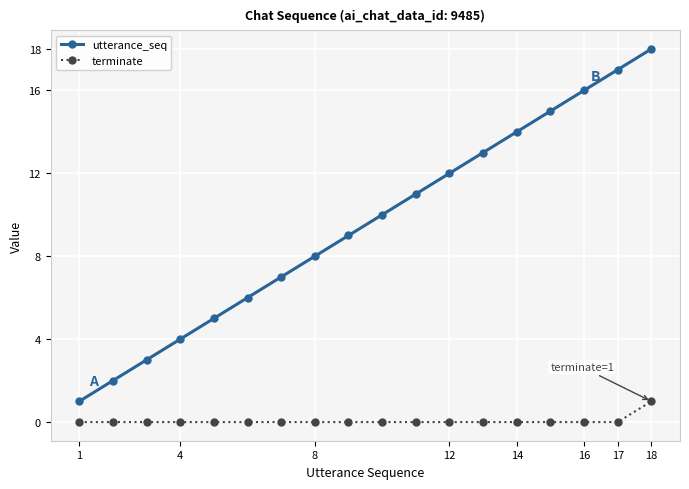

What is the sum of all utterance_seq values?

171